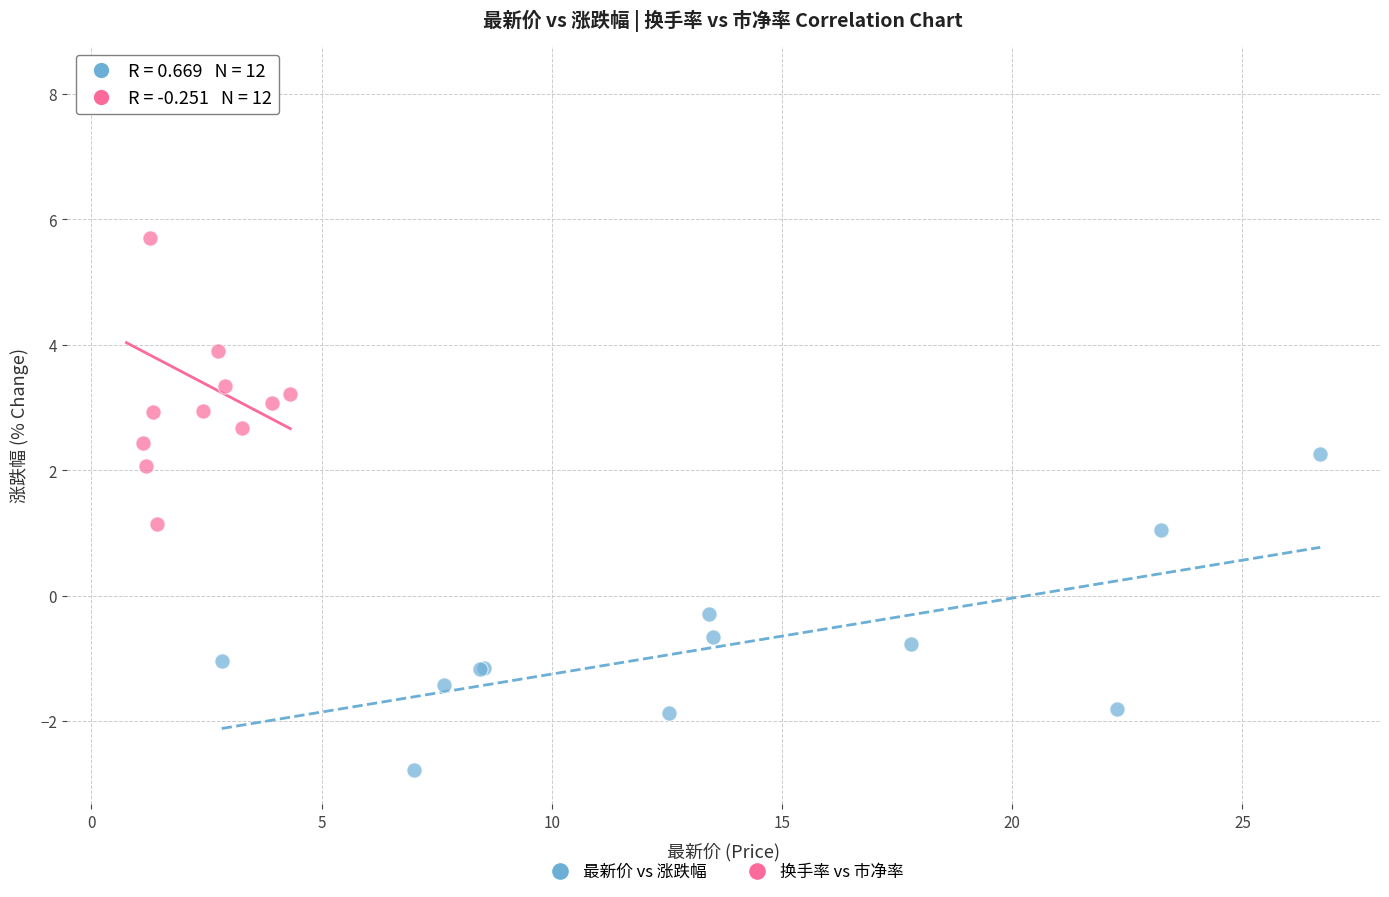

Which series reaches the minimum Y coordinate?

最新价 vs 涨跌幅